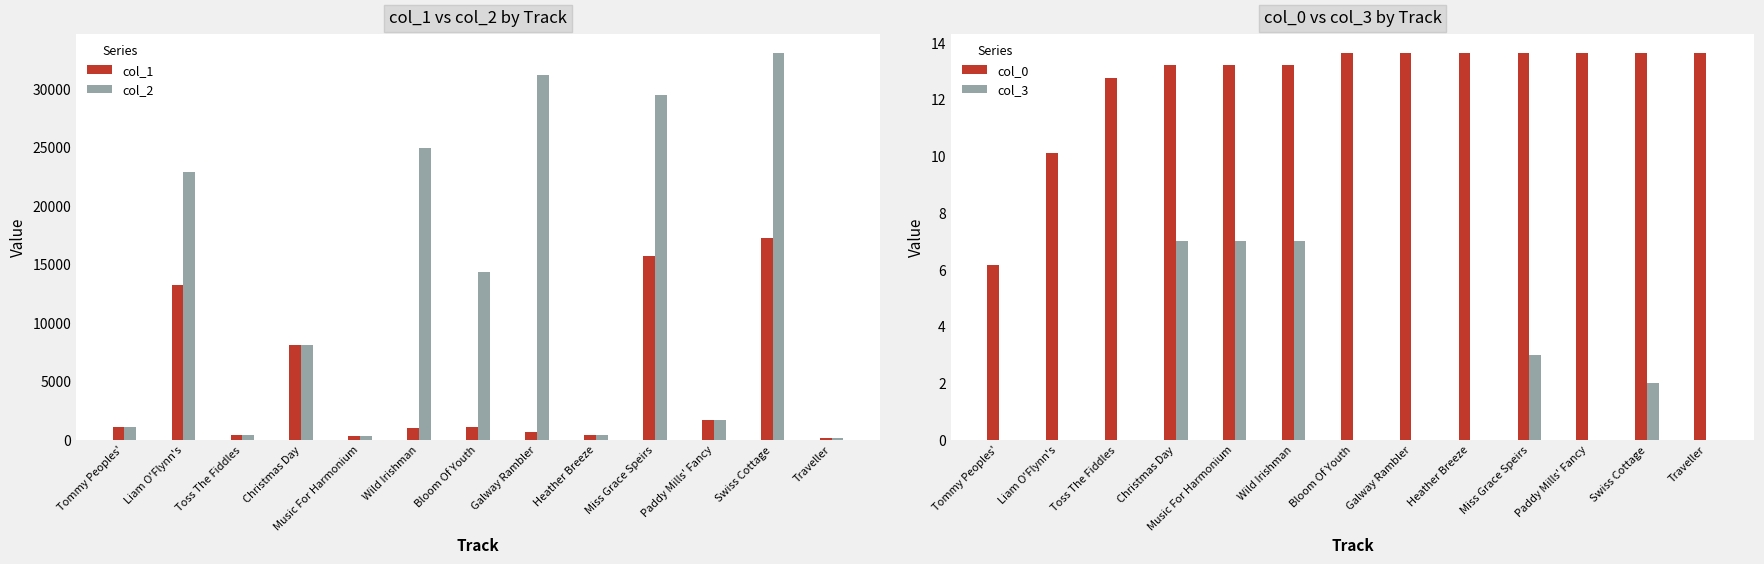

At how many categories does at least one series exceed 20016?

5